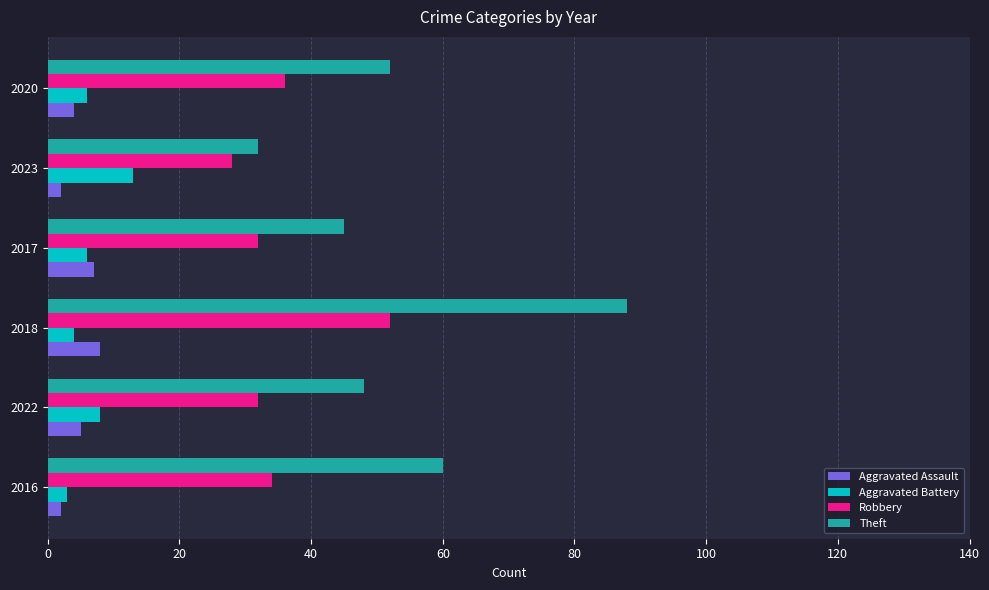

The Robbery series shows 34 at 2016. True or false?

True